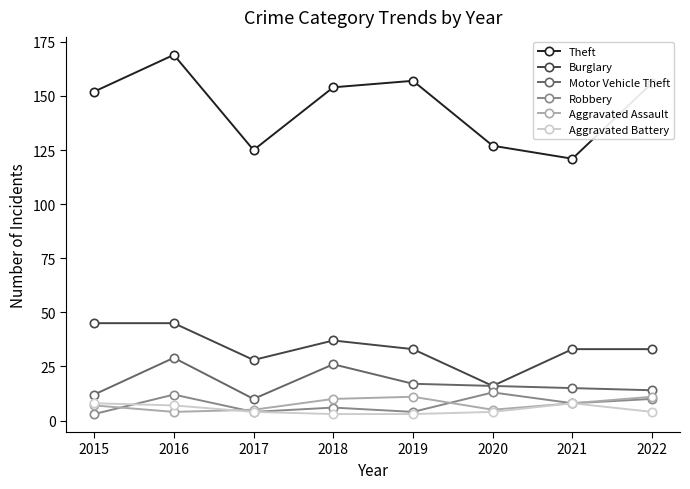

True or false: Theft and Robbery cross at least once.

False